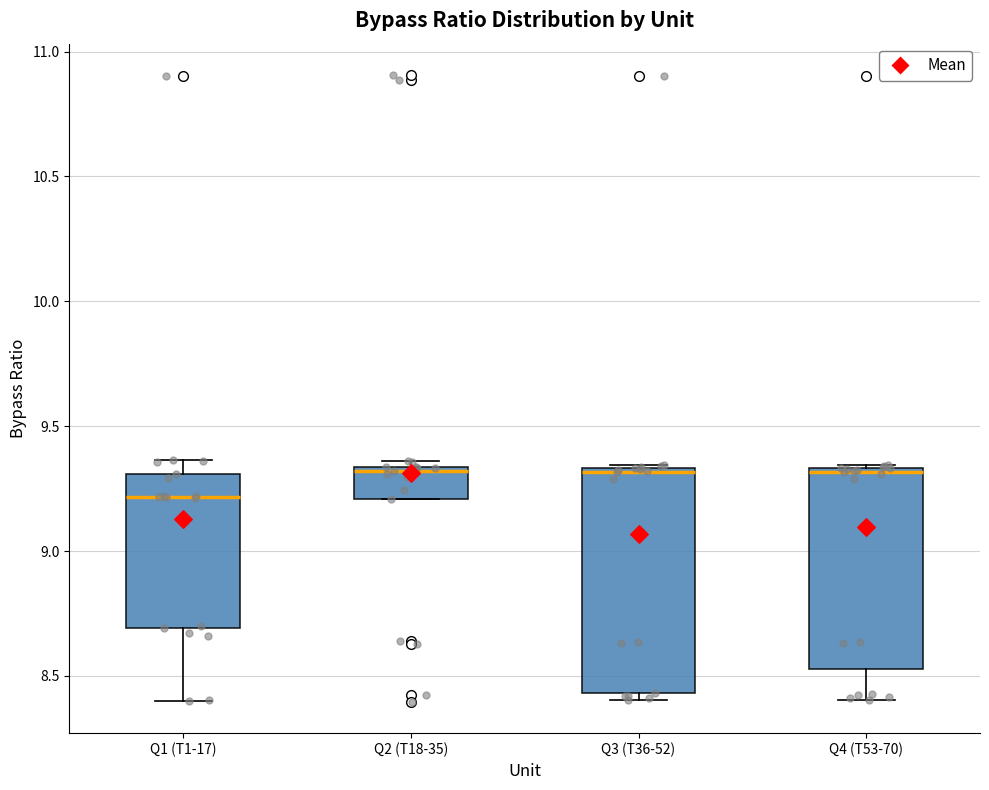

Reading left to right, read every box against the y-axis: the position of its median line, the range the box covers, and the ends of its whiskers. The values are not printed on the chart, so give them approximately, as read against the axis.

Q1 (T1-17): median 9.20, box 8.70 to 9.30, whiskers 8.40 to 9.35
Q2 (T18-35): median 9.30, box 9.20 to 9.35, whiskers 9.20 to 9.35 (just above the box's upper edge)
Q3 (T36-52): median 9.30, box 8.45 to 9.35, whiskers 8.40 to 9.35
Q4 (T53-70): median 9.30, box 8.55 to 9.35, whiskers 8.40 to 9.35